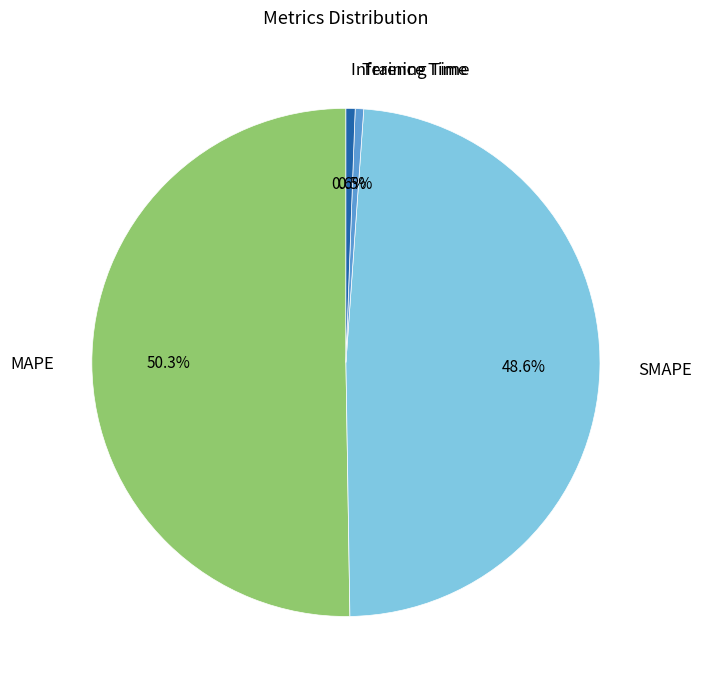

How many slices are in this pie chart?

4